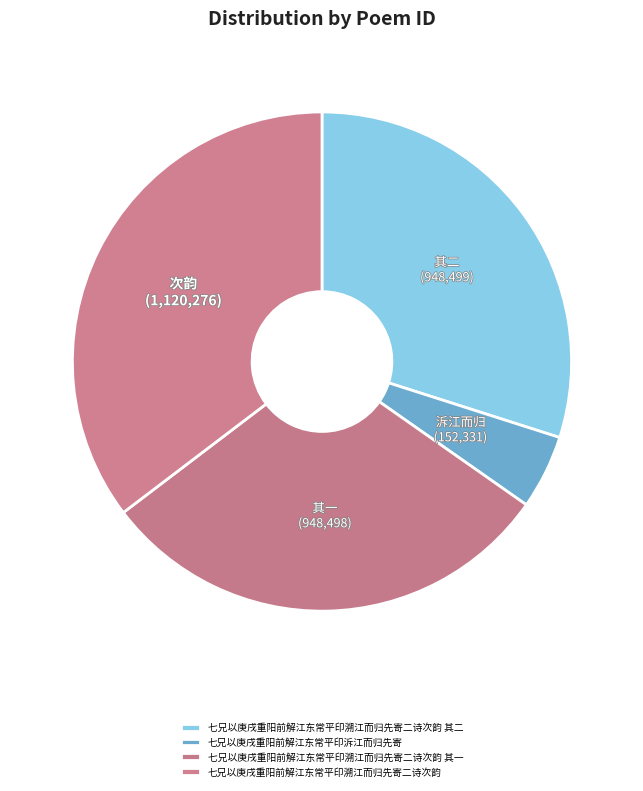

Is the sum of 七兄以庚戌重阳前解江东常平印溯江而归先寄二诗次韵 其二 and 七兄以庚戌重阳前解江东常平印溯江而归先寄二诗次韵 greater than half?

Yes